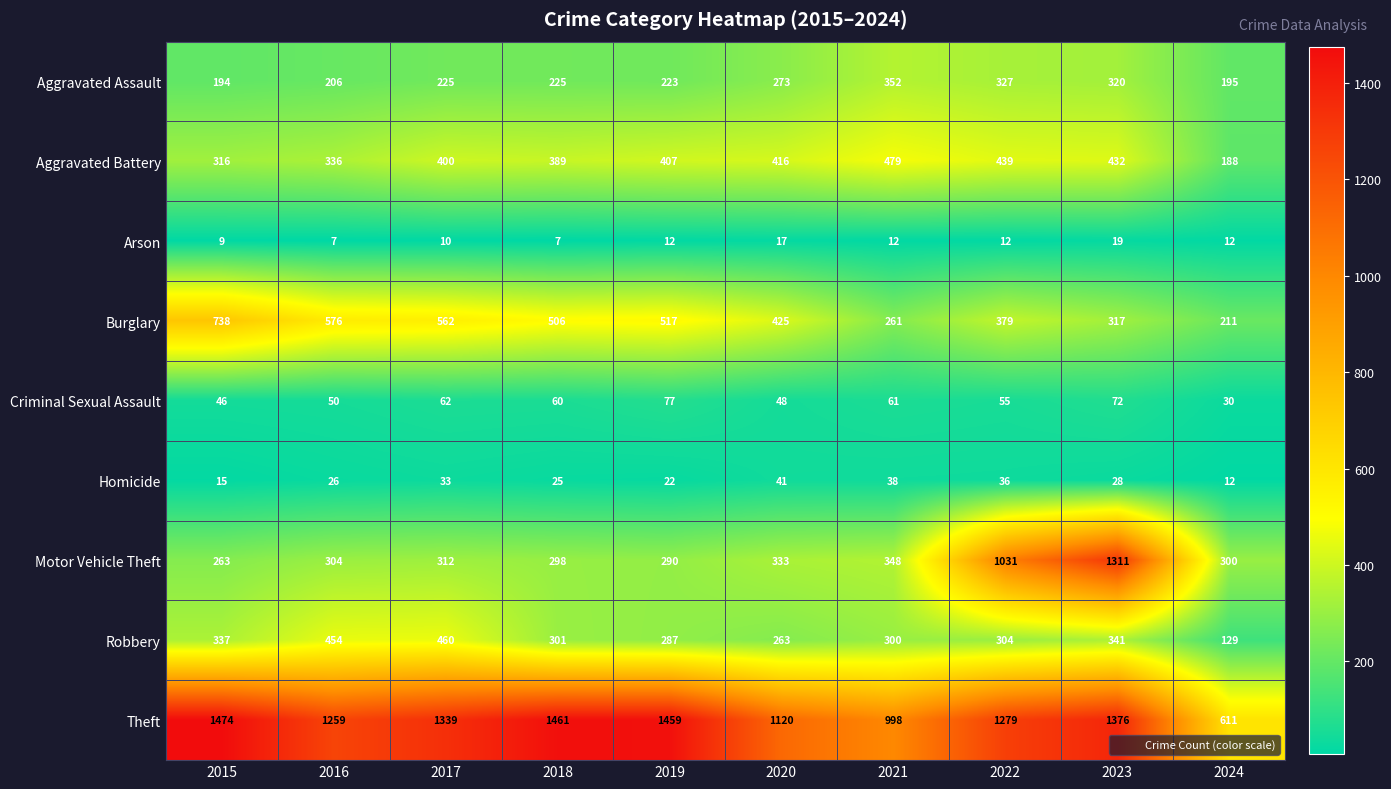

Which category has the lowest value in the Aggravated Battery series?

2024